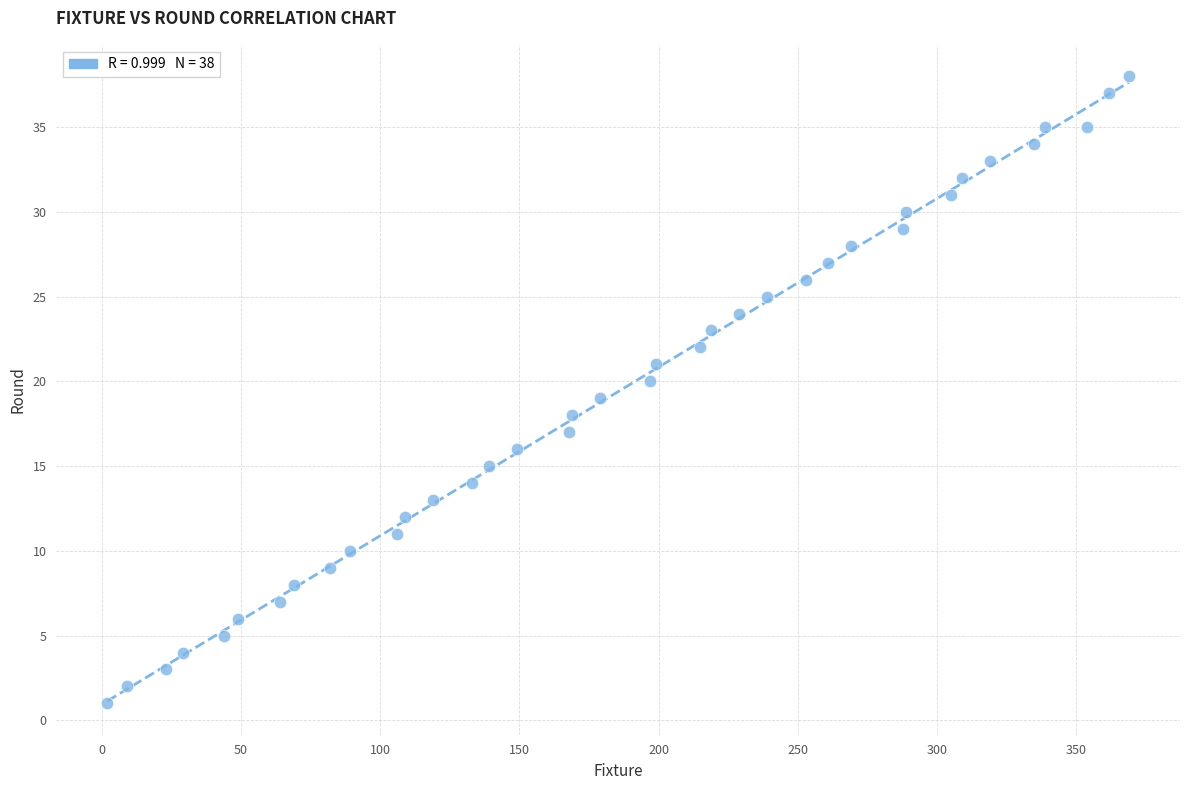

What is the range of X values (max minus min)?

367